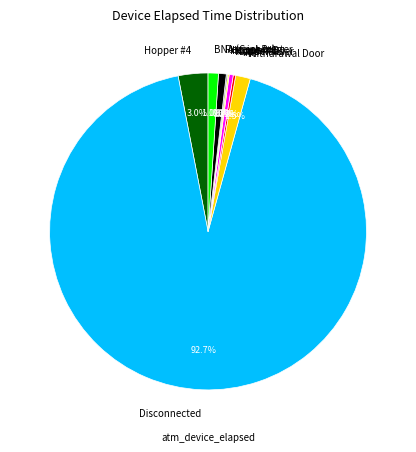

Which category has the biggest portion of the pie?

Disconnected